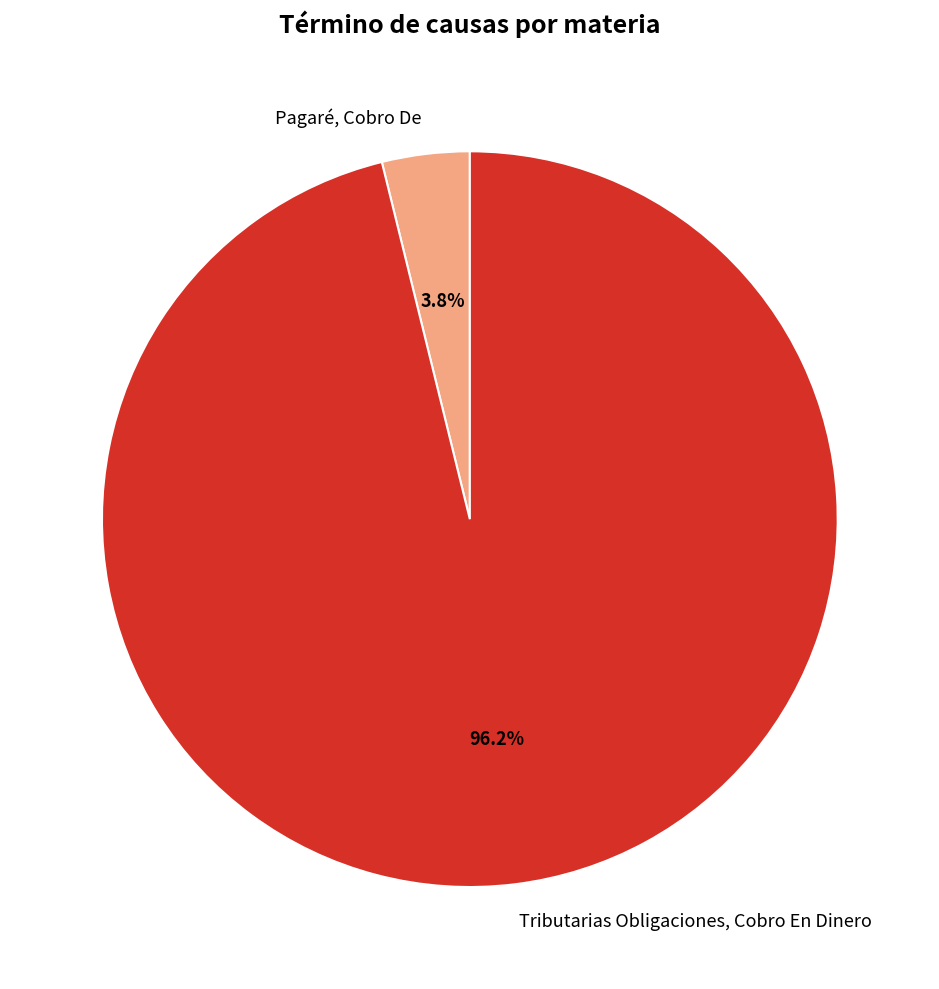

To the nearest percent, what is the difference between the Tributarias Obligaciones, Cobro En Dinero and Pagaré, Cobro De slice percentages?

92%